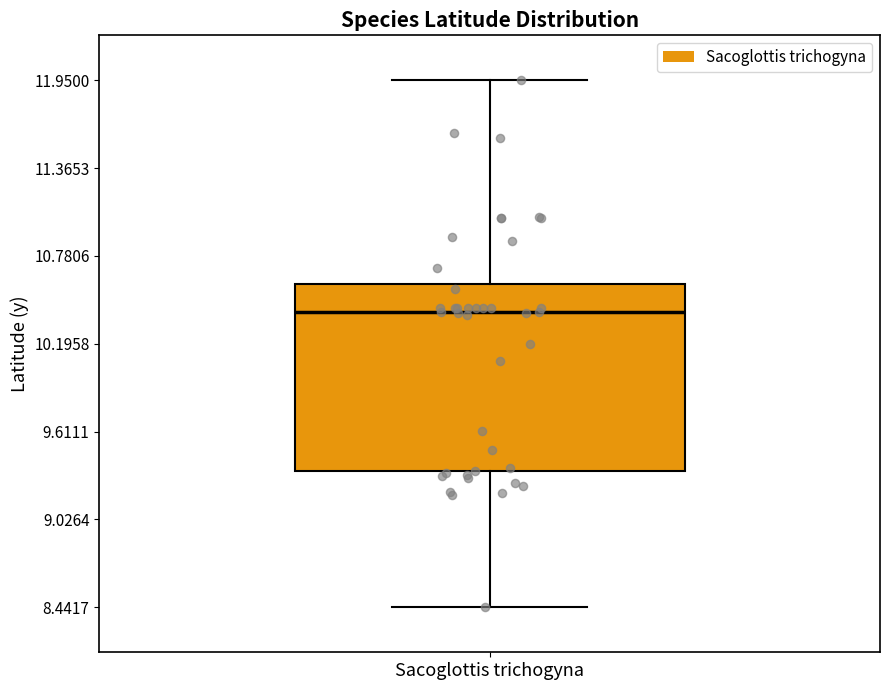

Transcribe this box plot: give where the median line is, the range the box spans, and where the two whiskers end, as read against the y-axis. The values are not printed on the chart, so give them approximately, as read against the axis.

median 10.4, box 9.3 to 10.6, whiskers 8.4 to 12.0